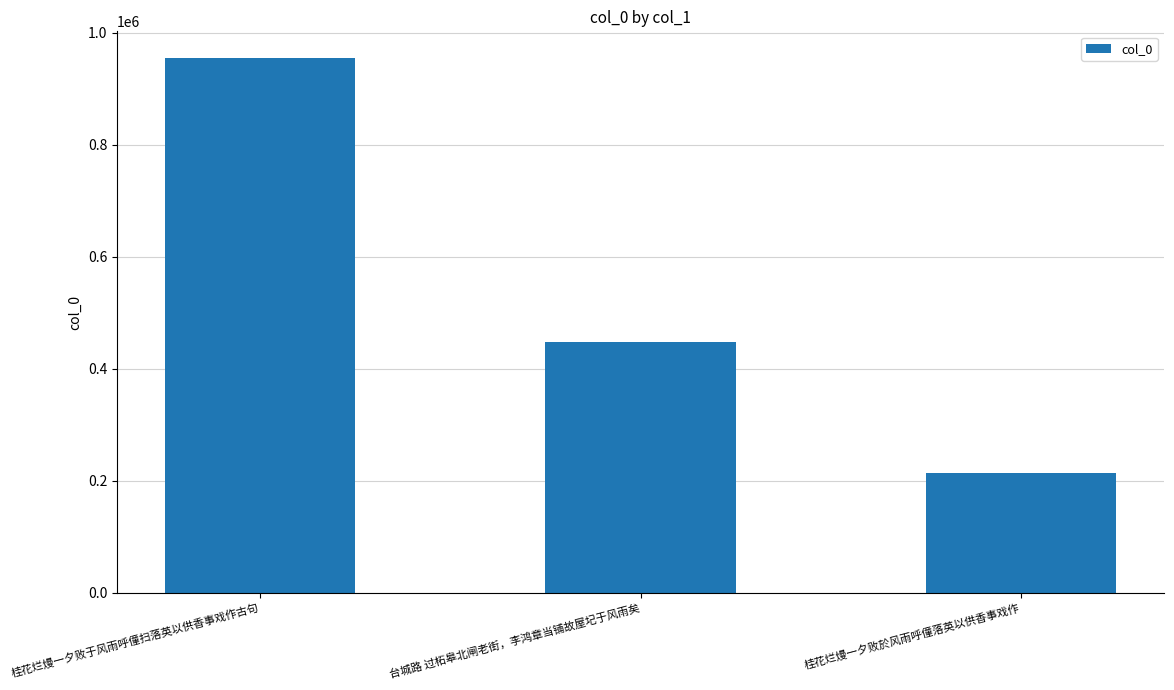

True or false: the data shows 253007 at 台城路 过柘皋北闸老街，李鸿章当铺故屋圮于风雨矣.

False